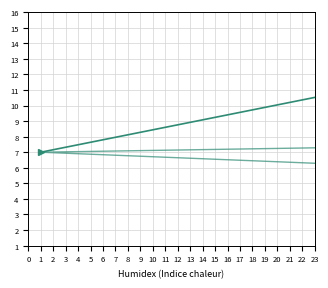

True or false: col_1_raw and col_1 cross at least once.

True